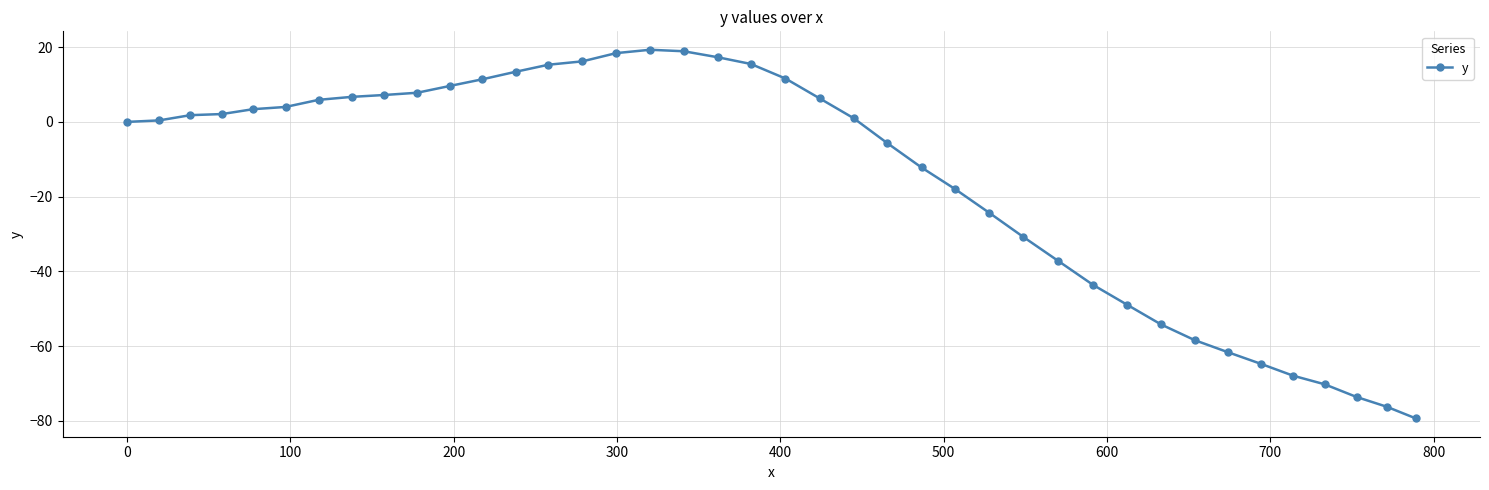

What is the greatest value displayed?

19.3